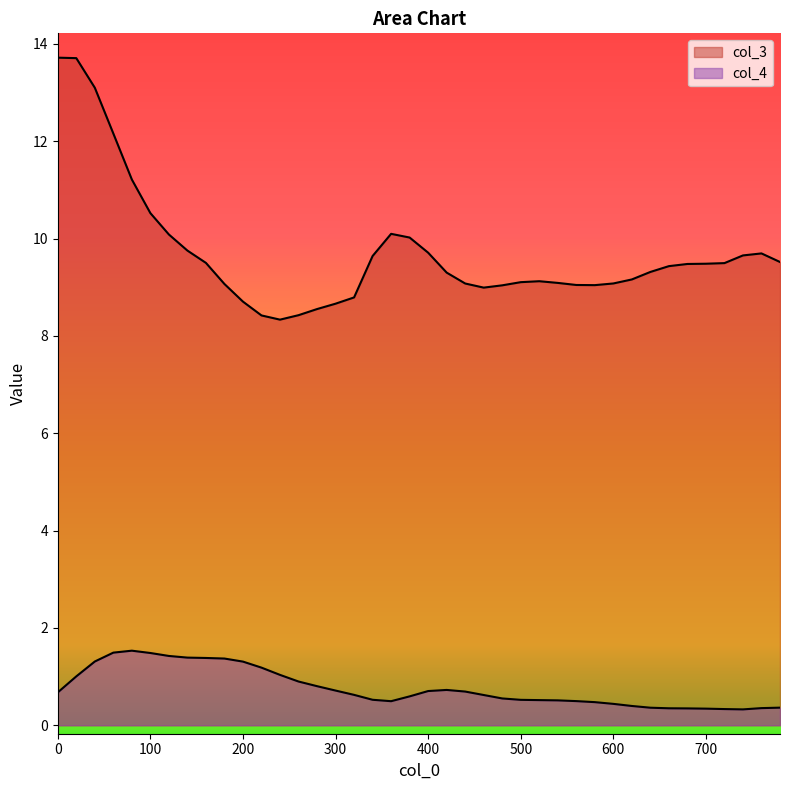

True or false: col_3 and col_4 cross at least once.

False